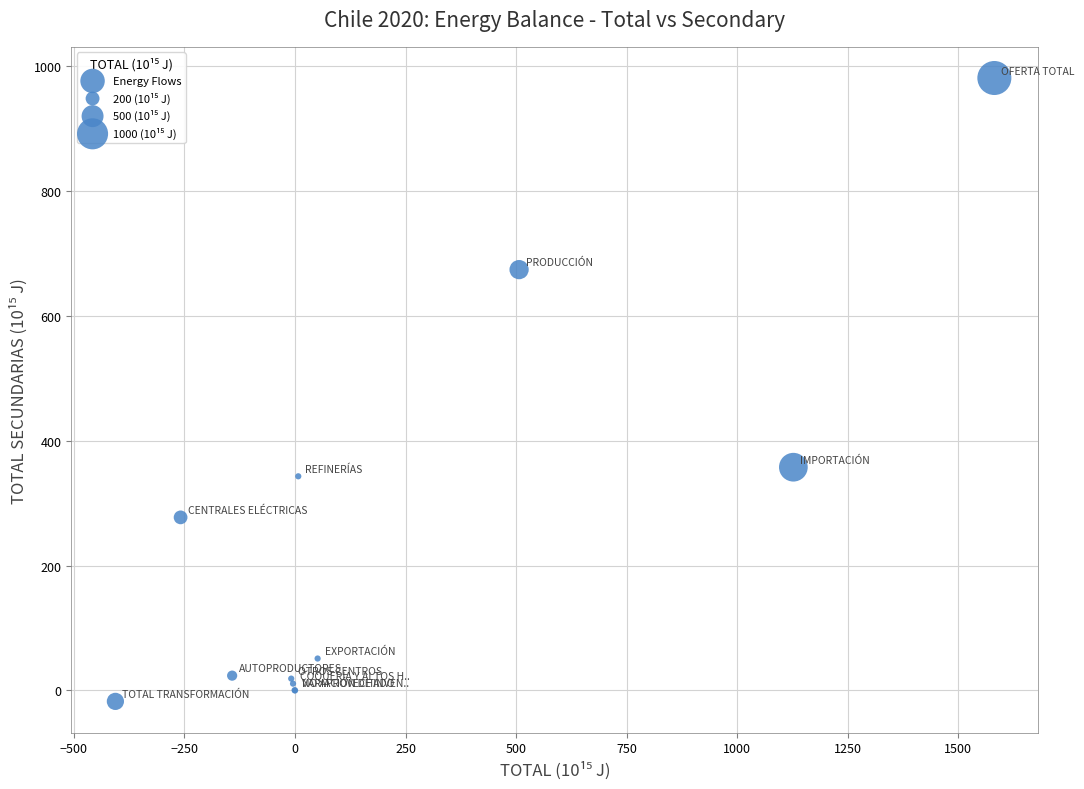

What Y value in the scatter plot is closest to 482?

357.8